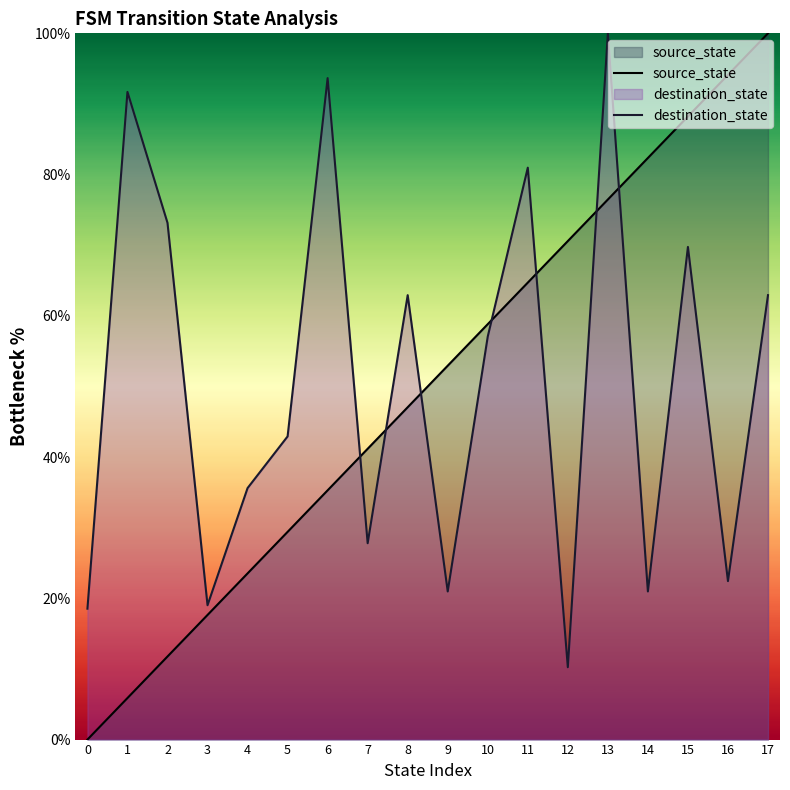

What is the value of the destination_state point at the 11th from the left?

57.1